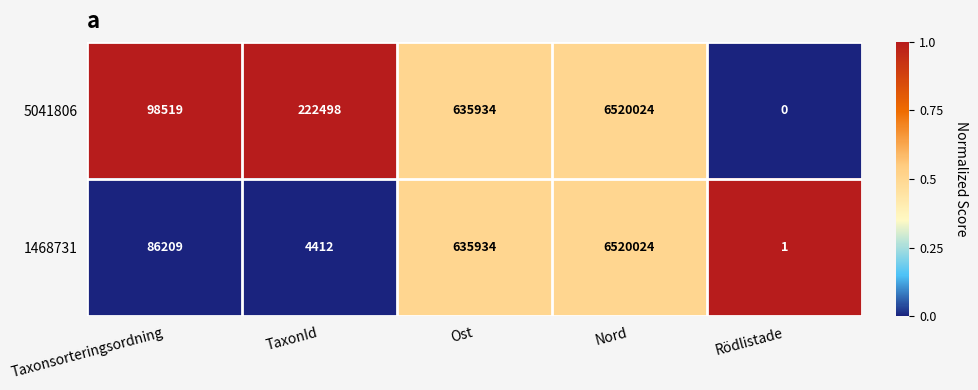

Is it true that 5041806 equals 342310 at TaxonId?

False